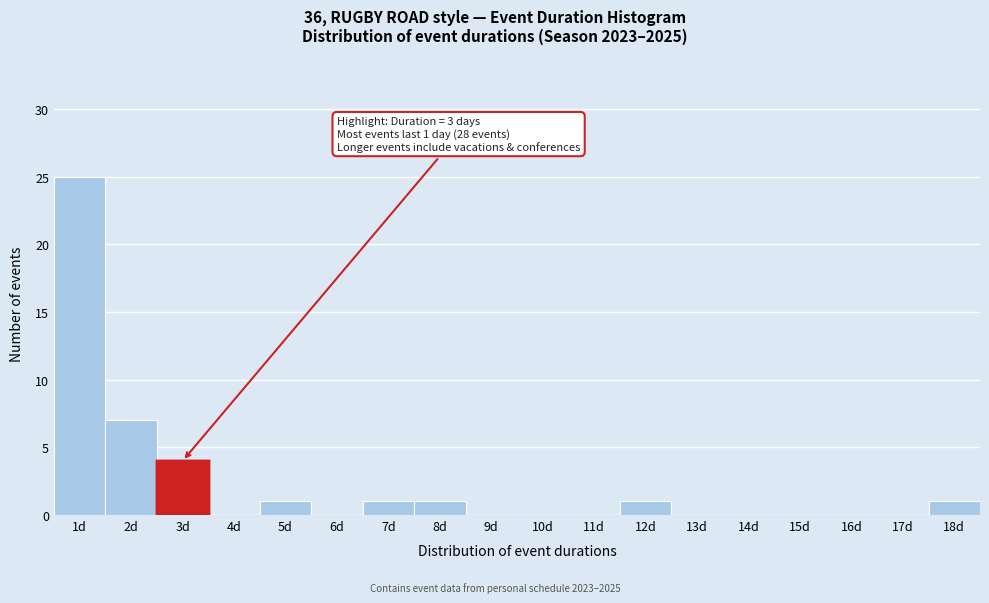

Which range on the x-axis has the tallest bar?

0.5 to 1.5